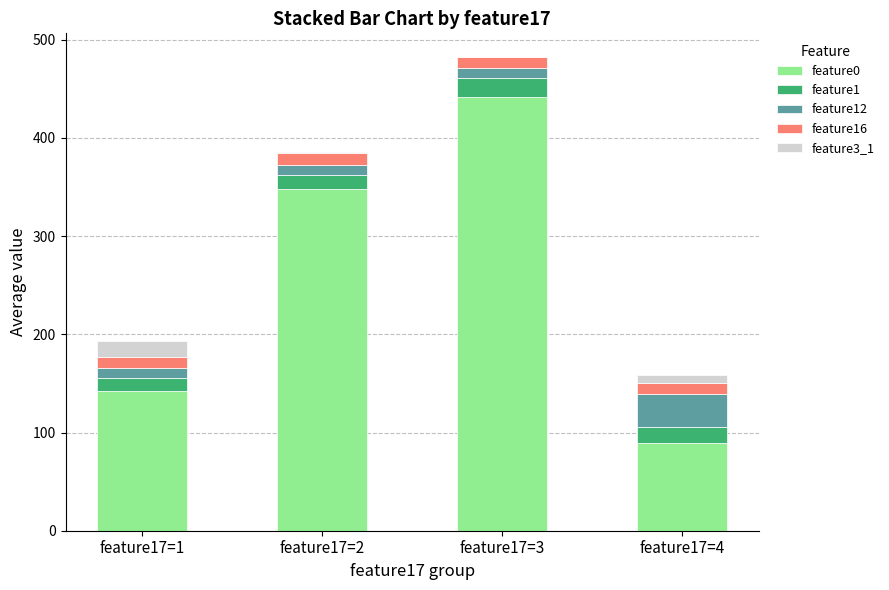

What is the maximum value for feature0?

441.8